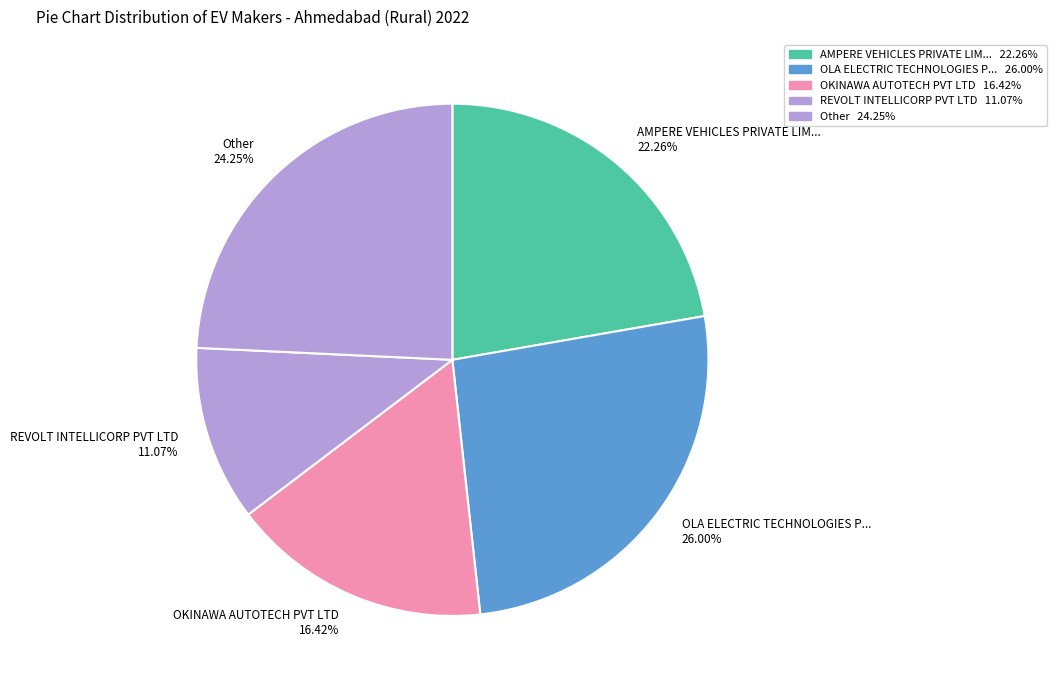

Is the sum of AMPERE VEHICLES PRIVATE LIM... 22.26% and OKINAWA AUTOTECH PVT LTD 16.42% greater than half?

No